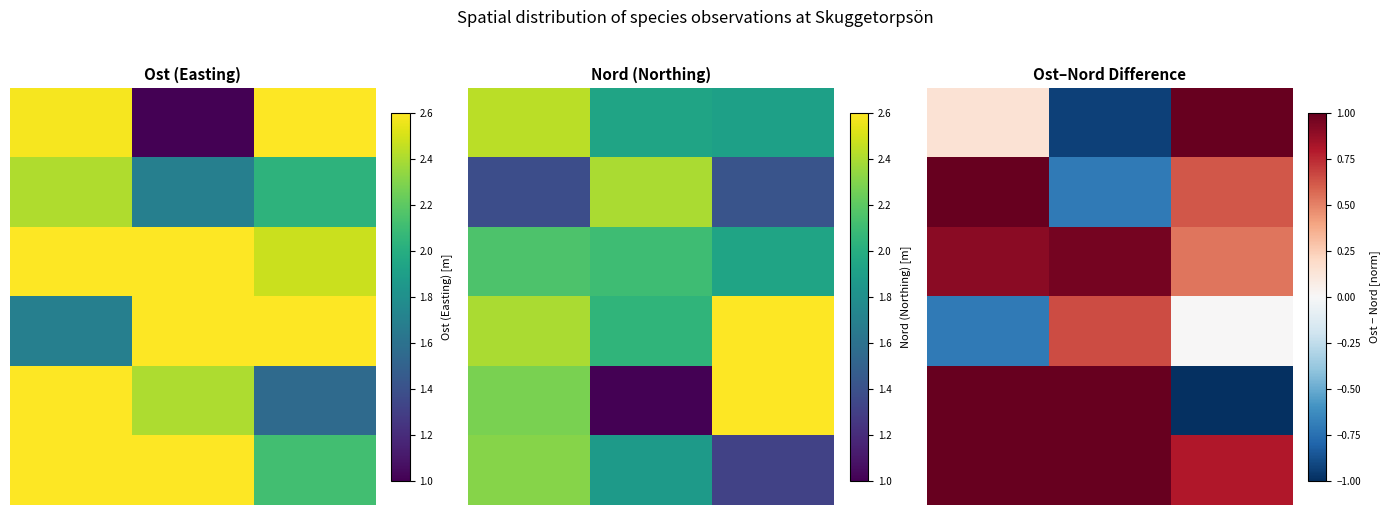

How many values in the 5 series are below 1?

1